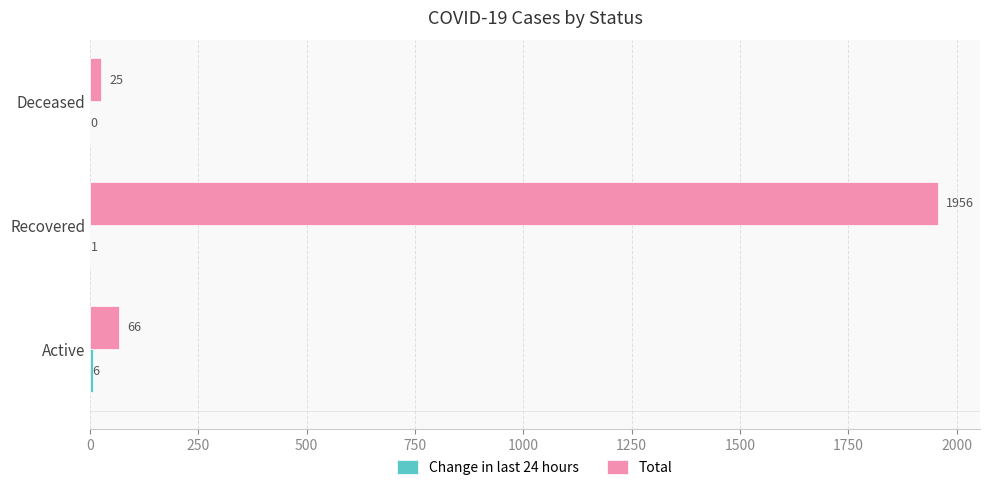

At which category is the sum across all series the highest?

Recovered